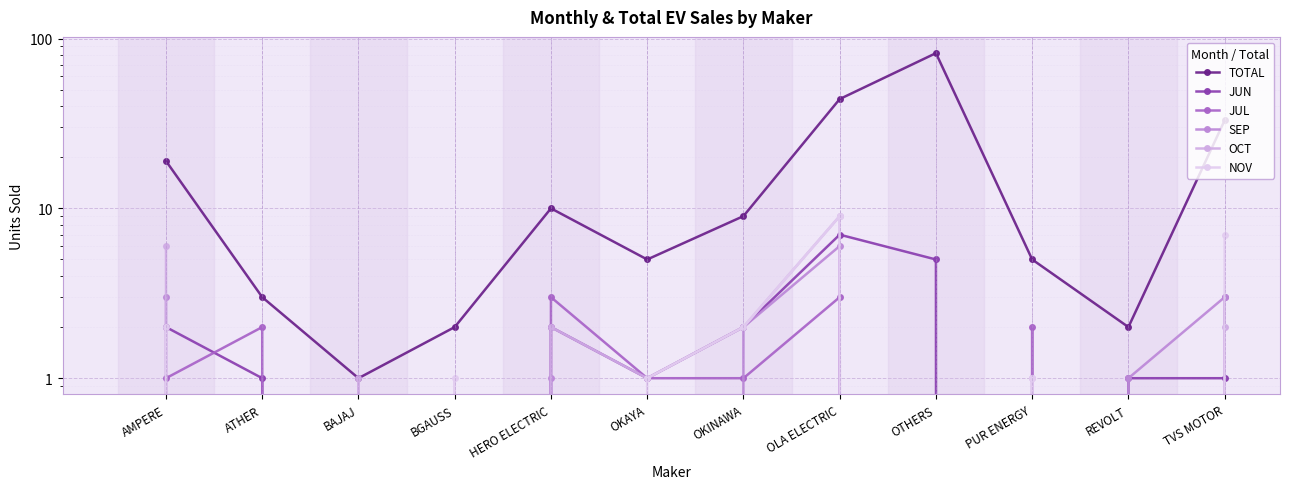

What is the spread (max minus min) of values at BGAUSS?

2